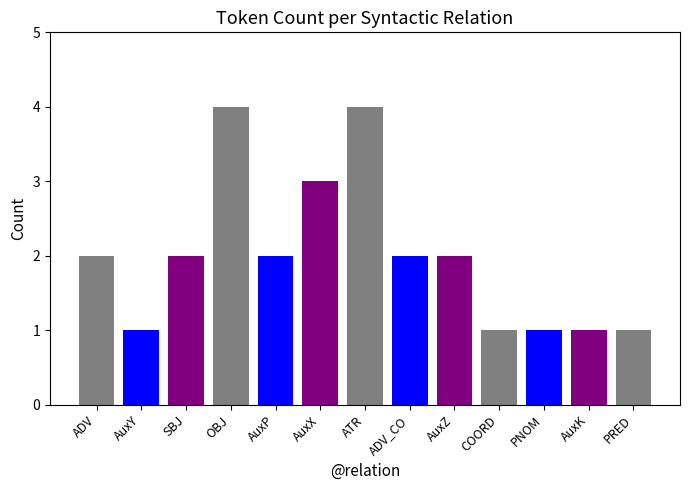

Count the number of data series in this chart.

1